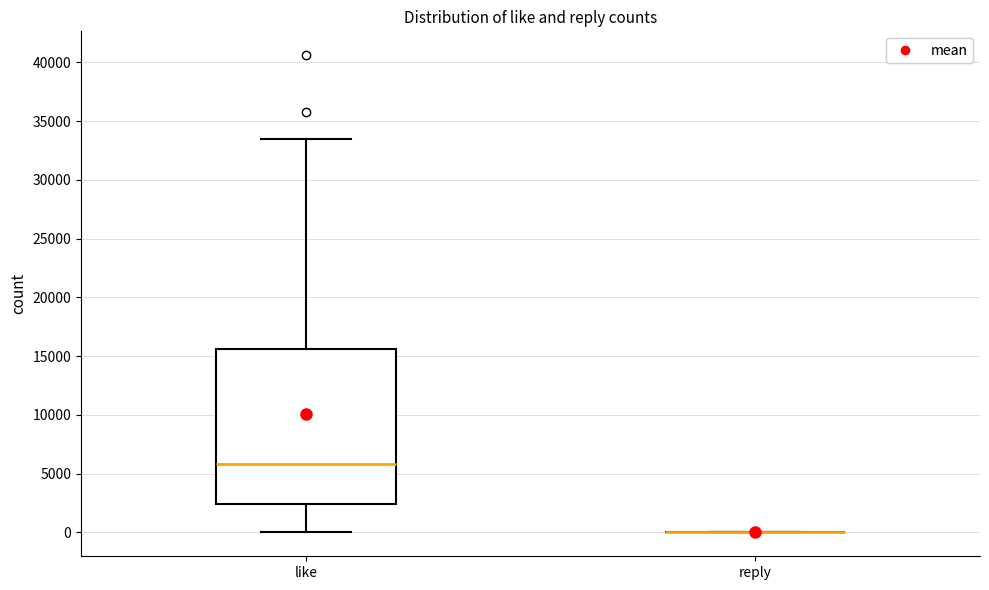

Reading left to right, transcribe this box plot: for each box, give where its median line is, the range the box spans, and where its two whiskers end, as read against the y-axis. The values are not printed on the chart, so give them approximately, as read against the axis.

like: median 6000, box 2500 to 15500, whiskers 0 to 33500
reply: box collapsed to a line at 0, whiskers 0 to 0